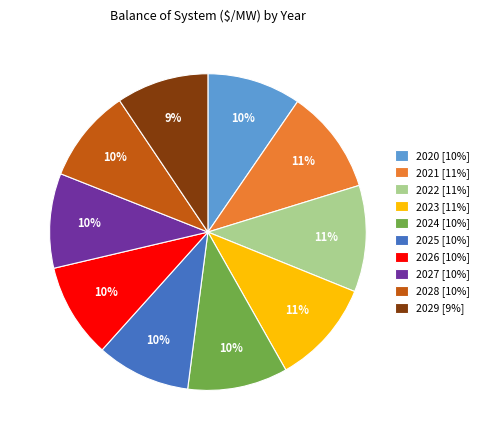

Which has a higher value, 2020 [10%] or 2022 [11%]?

2022 [11%]